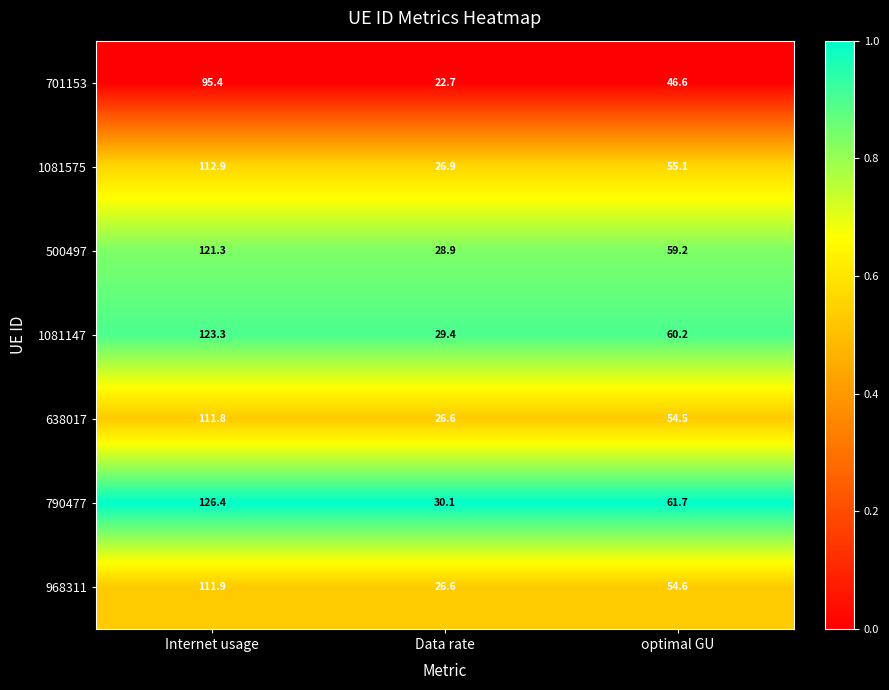

List the series in order of their peak value, lowest first.

701153, 638017, 968311, 1081575, 500497, 1081147, 790477